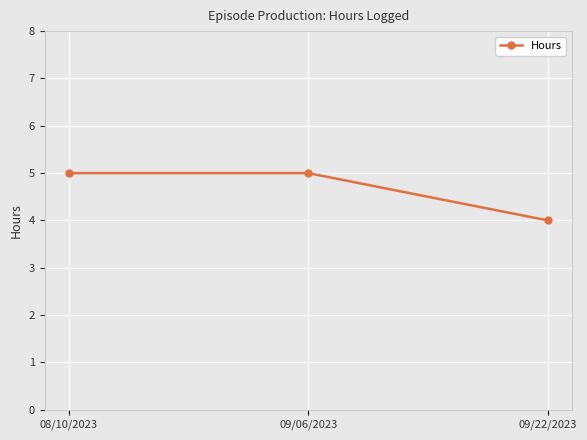

How many lines are shown in the chart?

1